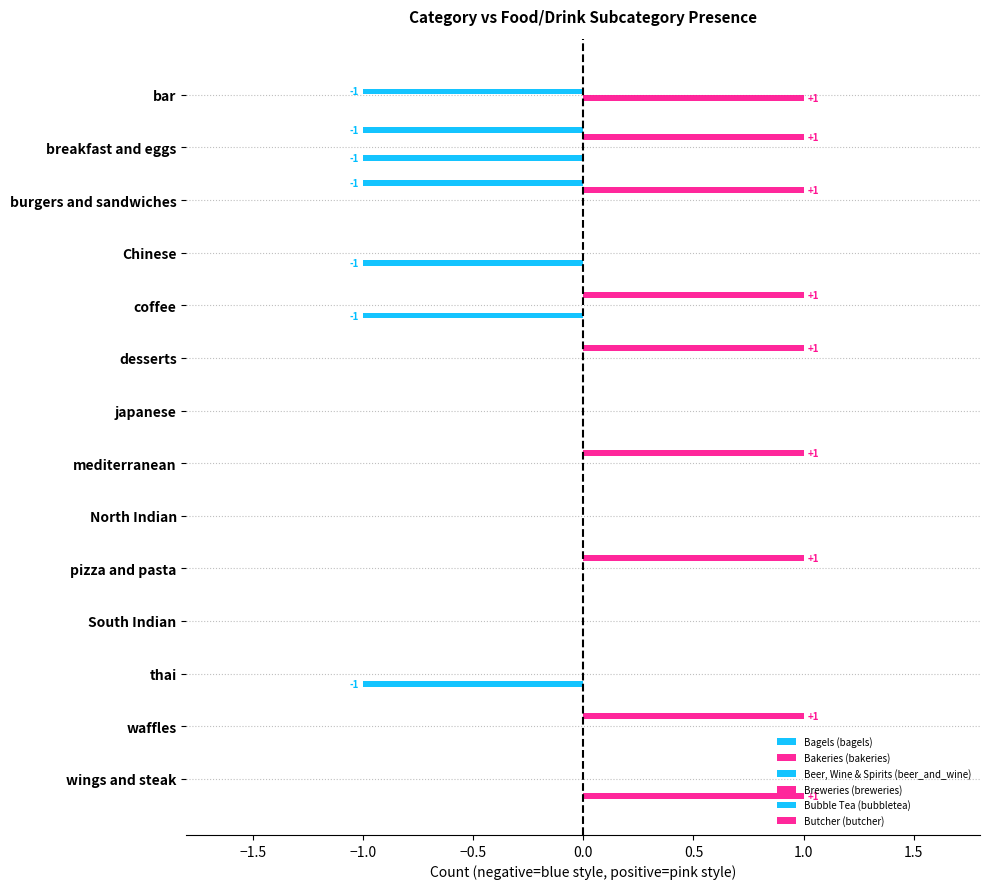

Count the number of data series in this chart.

6